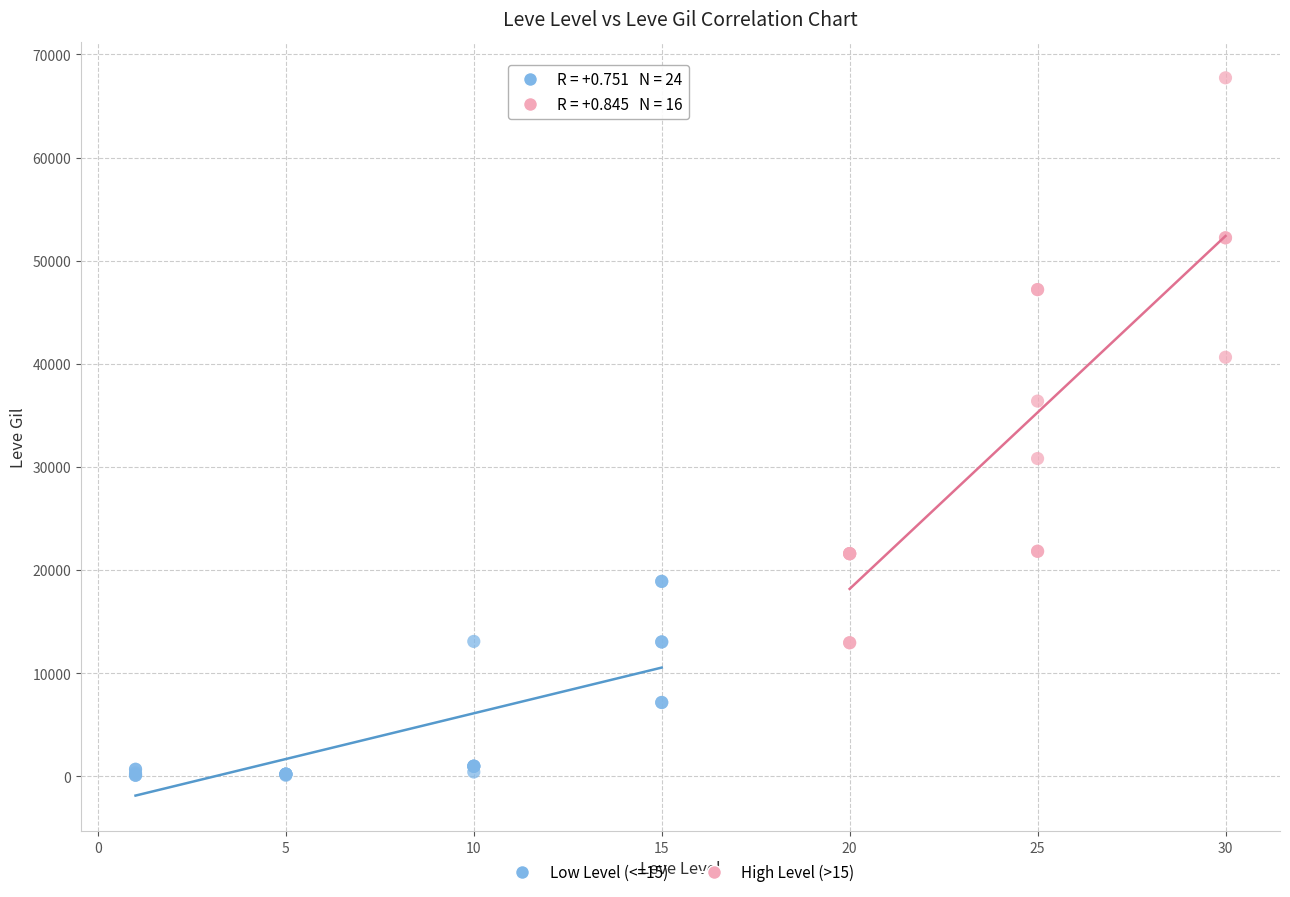

Which series has the widest spread of Y values?

High Level (>15)